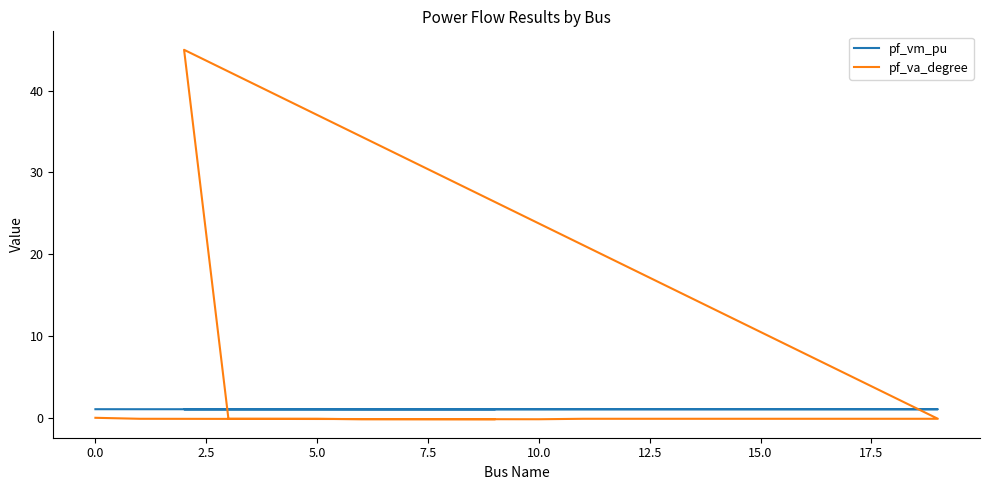

Which series has the largest total across all categories?

pf_va_degree